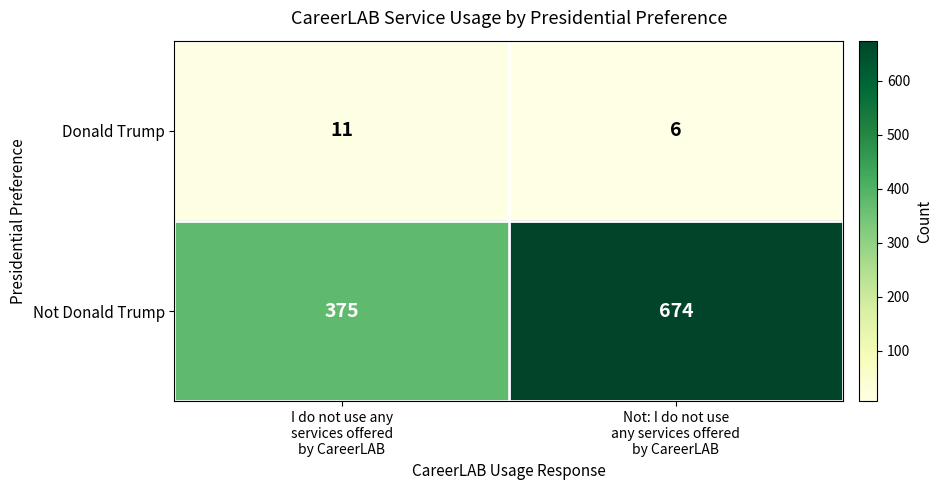

What is the sum of all Donald Trump values?

17